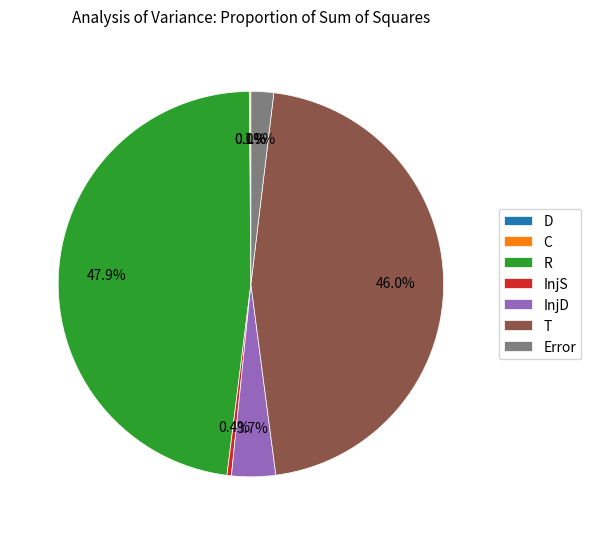

Is there any slice that represents more than half of the pie?

No